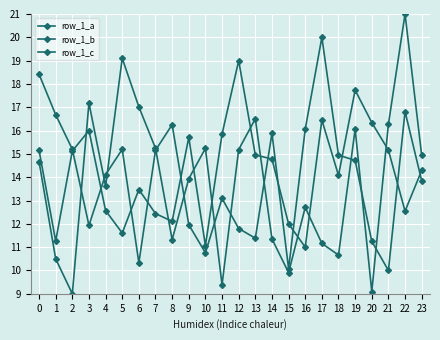

Does the chart have visible grid lines?

Yes